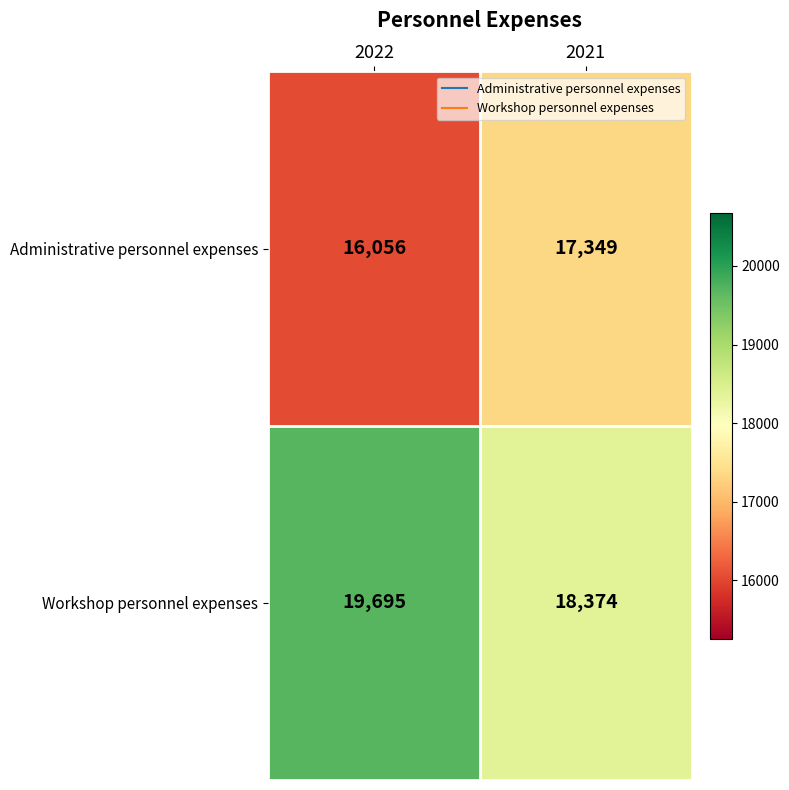

The value of Workshop personnel expenses at 2022 is 19695. True or false?

True